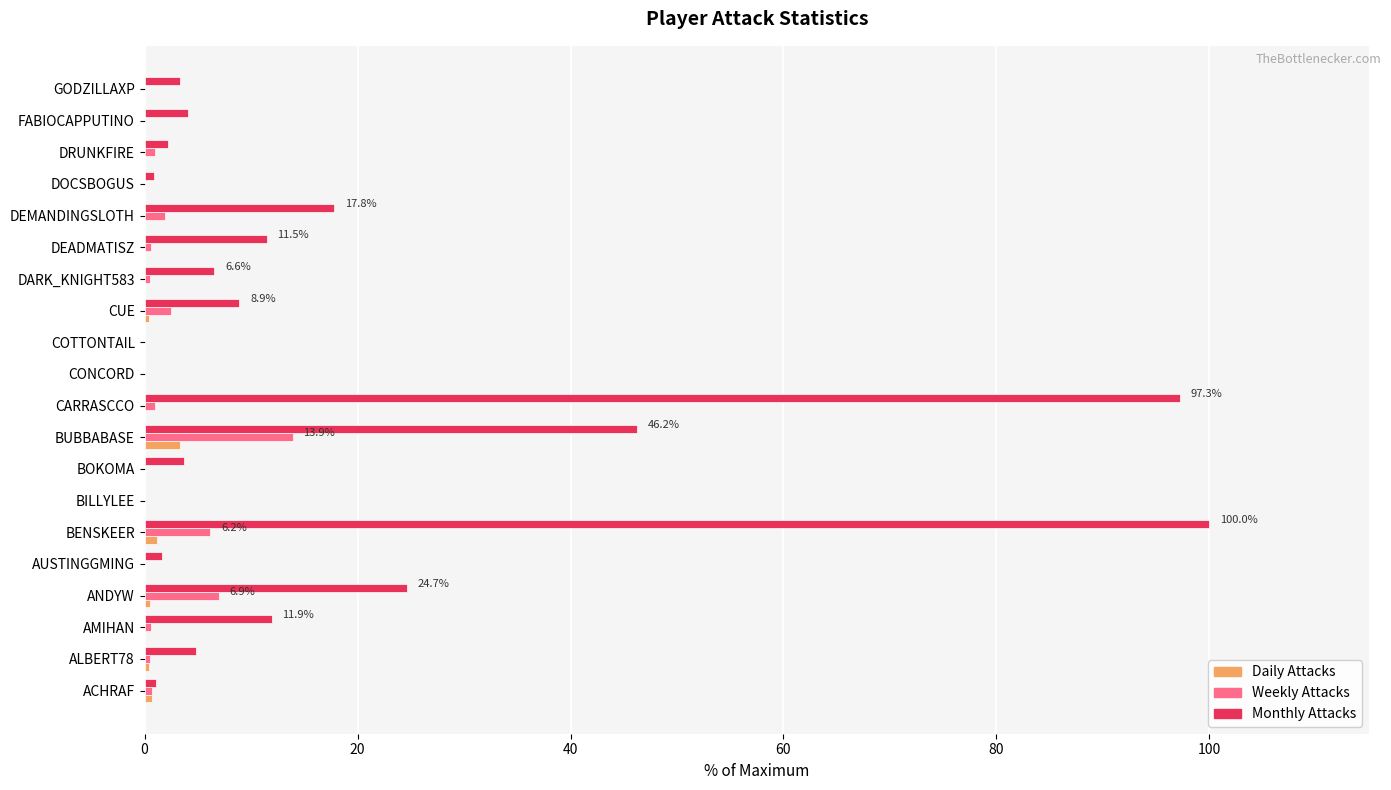

The Monthly Attacks series shows 24.0 at BENSKEER. True or false?

False